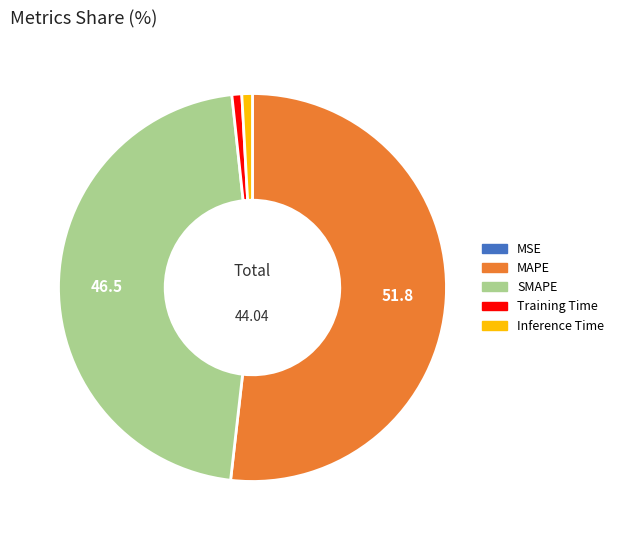

Does MAPE represent more than half of the total?

Yes